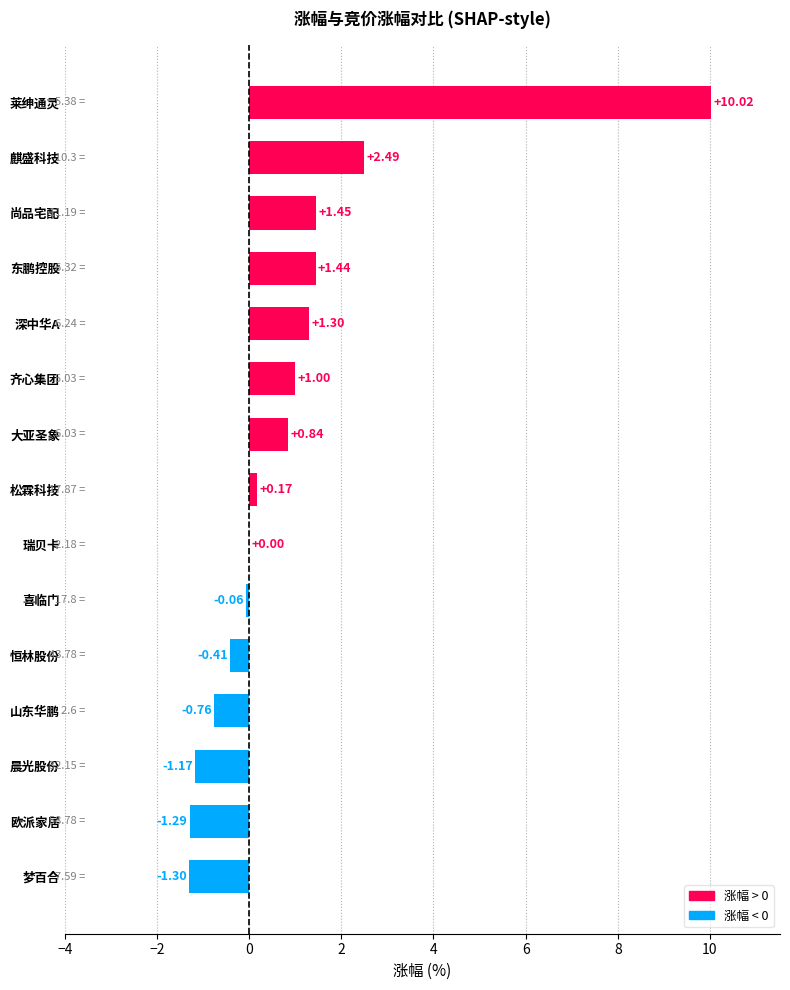

What is the change in value from 莱绅通灵 to 欧派家居?

-11.3